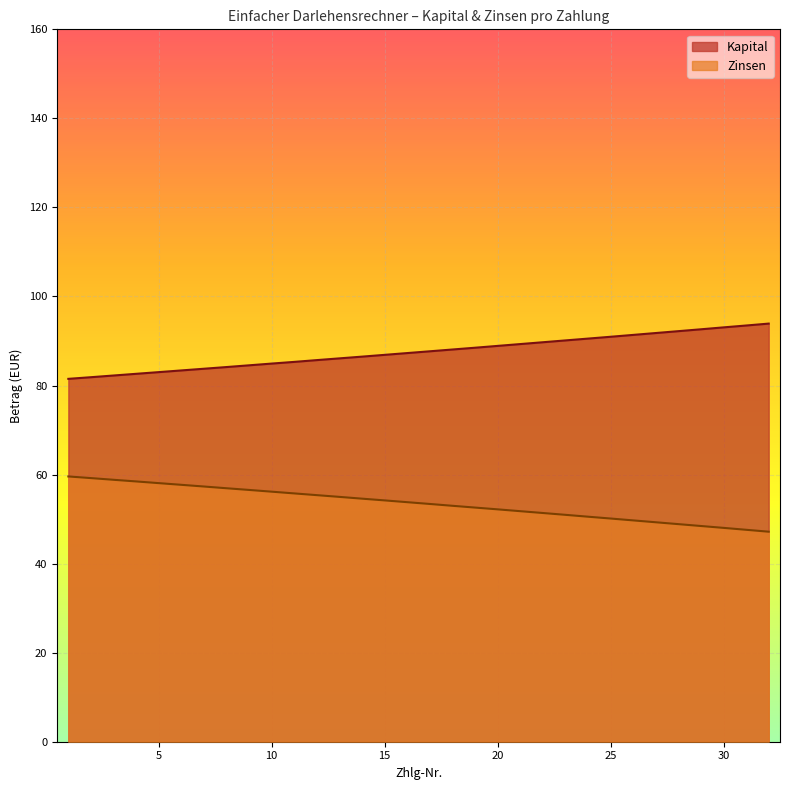

Is the value of Zinsen at 22 greater than the value of Kapital at 13?

No